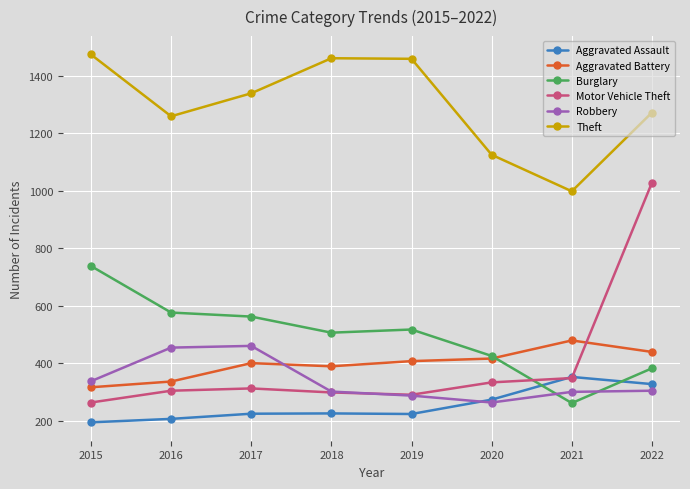

What is the total value across all series at 2016?

3135